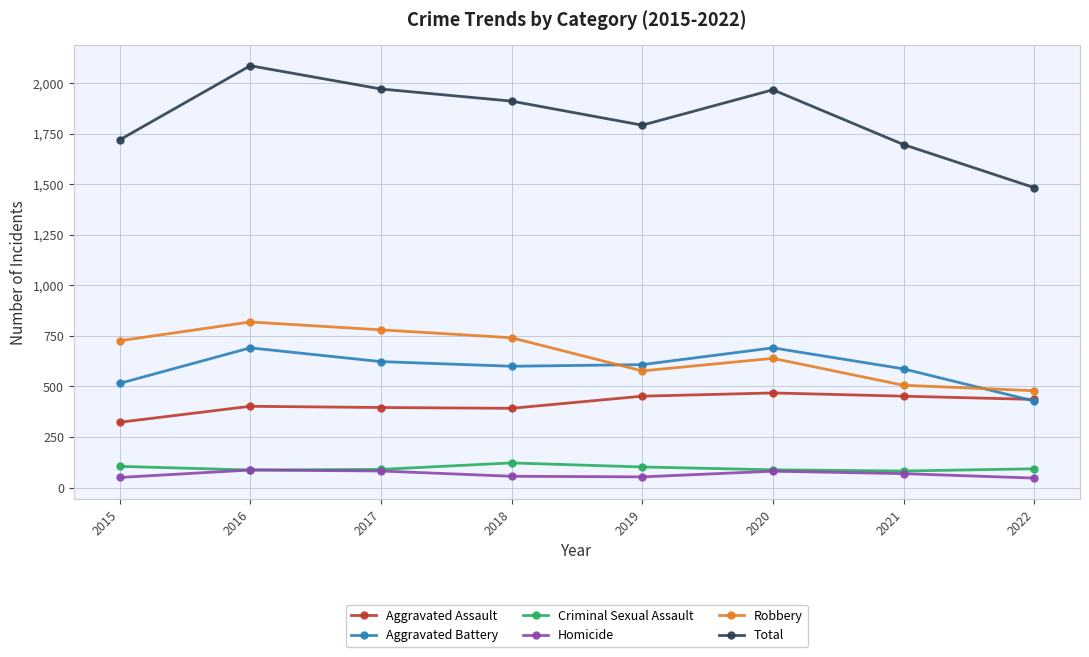

The Total series shows 1967 at 2020. True or false?

True